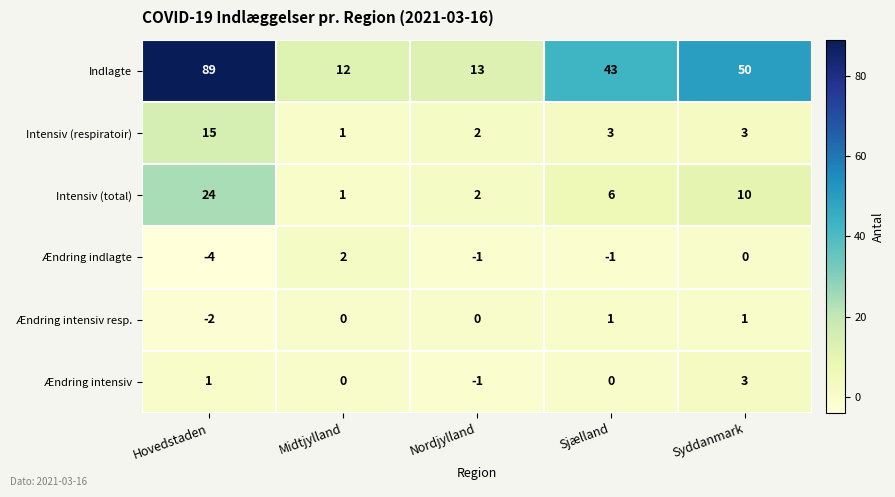

What is the sum of all Intensiv (respiratoir) values?

24